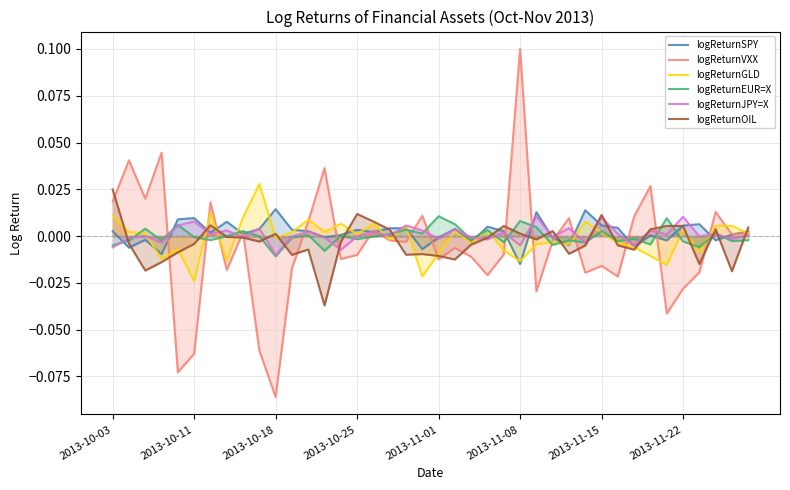

How many negative values does the logReturnSPY series have?

13